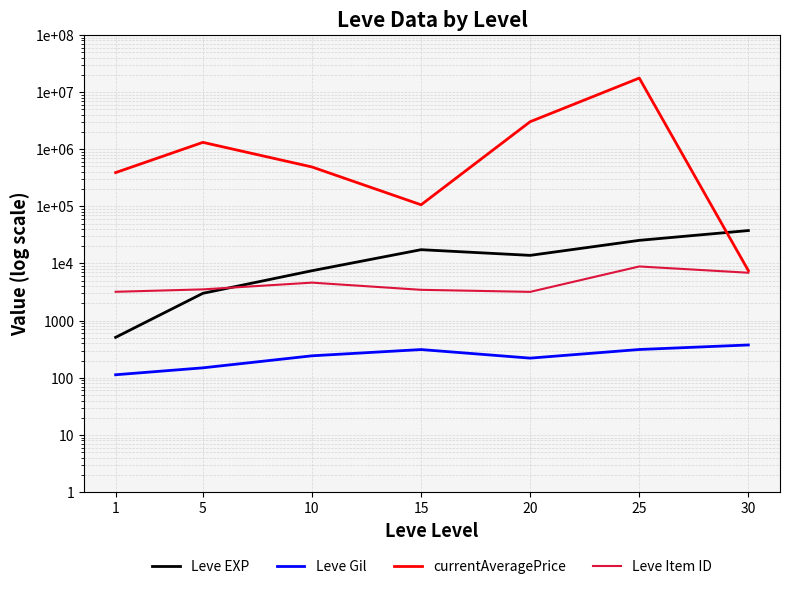

What are all the series names shown in the legend?

Leve EXP, Leve Gil, currentAveragePrice, Leve Item ID